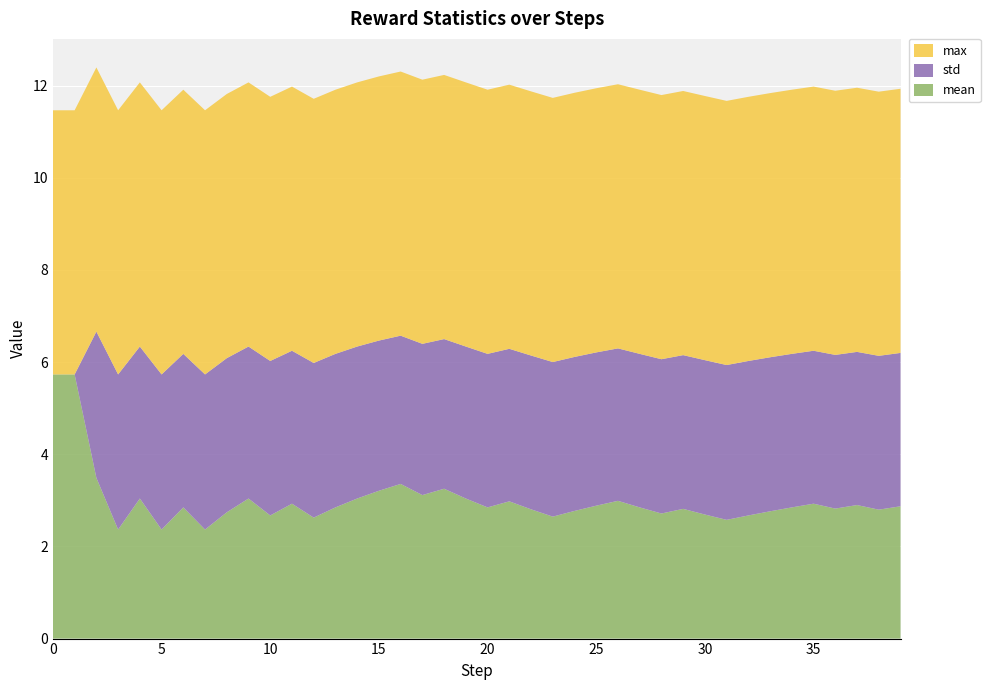

Reading left to right, transcribe all the data shown in this chart.

mean: 0=5.7	1=5.7	2=3.5	3=2.4	4=3.0	5=2.4	6=2.8	7=2.4	8=2.7	9=3.0	10=2.7	11=2.9	12=2.6	13=2.8	14=3.0	15=3.2	16=3.4	17=3.1	18=3.3	19=3.0	20=2.8	21=3.0	22=2.8	23=2.6	24=2.8	25=2.9	26=3.0	27=2.8	28=2.7	29=2.8	30=2.7	31=2.6	32=2.7	33=2.8	34=2.8	35=2.9	36=2.8	37=2.9	38=2.8	39=2.9
std: 0=0.0	1=0.0	2=3.2	3=3.4	4=3.3	5=3.4	6=3.3	7=3.4	8=3.3	9=3.3	10=3.4	11=3.3	12=3.4	13=3.3	14=3.3	15=3.3	16=3.2	17=3.3	18=3.2	19=3.3	20=3.3	21=3.3	22=3.3	23=3.4	24=3.3	25=3.3	26=3.3	27=3.3	28=3.3	29=3.3	30=3.4	31=3.4	32=3.4	33=3.3	34=3.3	35=3.3	36=3.3	37=3.3	38=3.3	39=3.3
max: 0=5.7	1=5.7	2=5.7	3=5.7	4=5.7	5=5.7	6=5.7	7=5.7	8=5.7	9=5.7	10=5.7	11=5.7	12=5.7	13=5.7	14=5.7	15=5.7	16=5.7	17=5.7	18=5.7	19=5.7	20=5.7	21=5.7	22=5.7	23=5.7	24=5.7	25=5.7	26=5.7	27=5.7	28=5.7	29=5.7	30=5.7	31=5.7	32=5.7	33=5.7	34=5.7	35=5.7	36=5.7	37=5.7	38=5.7	39=5.7